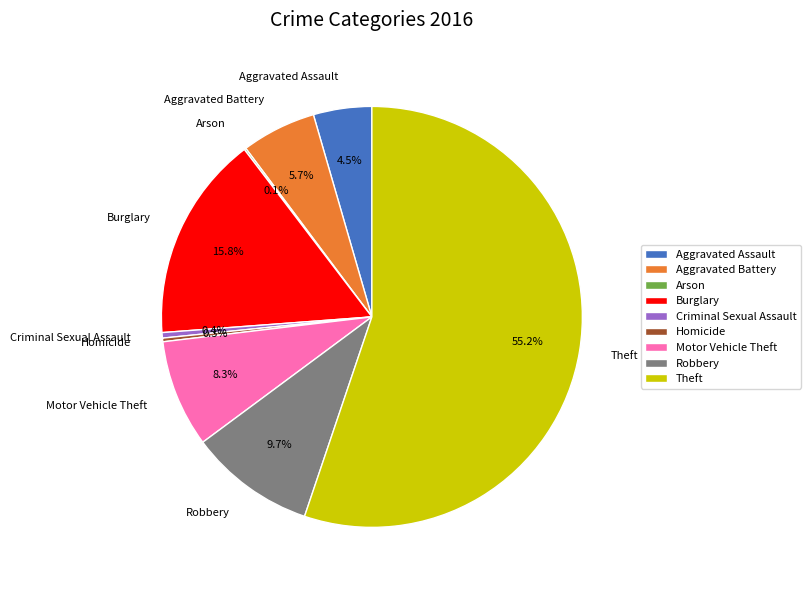

To the nearest percent, what is the combined percentage of Aggravated Assault and Criminal Sexual Assault?

5%